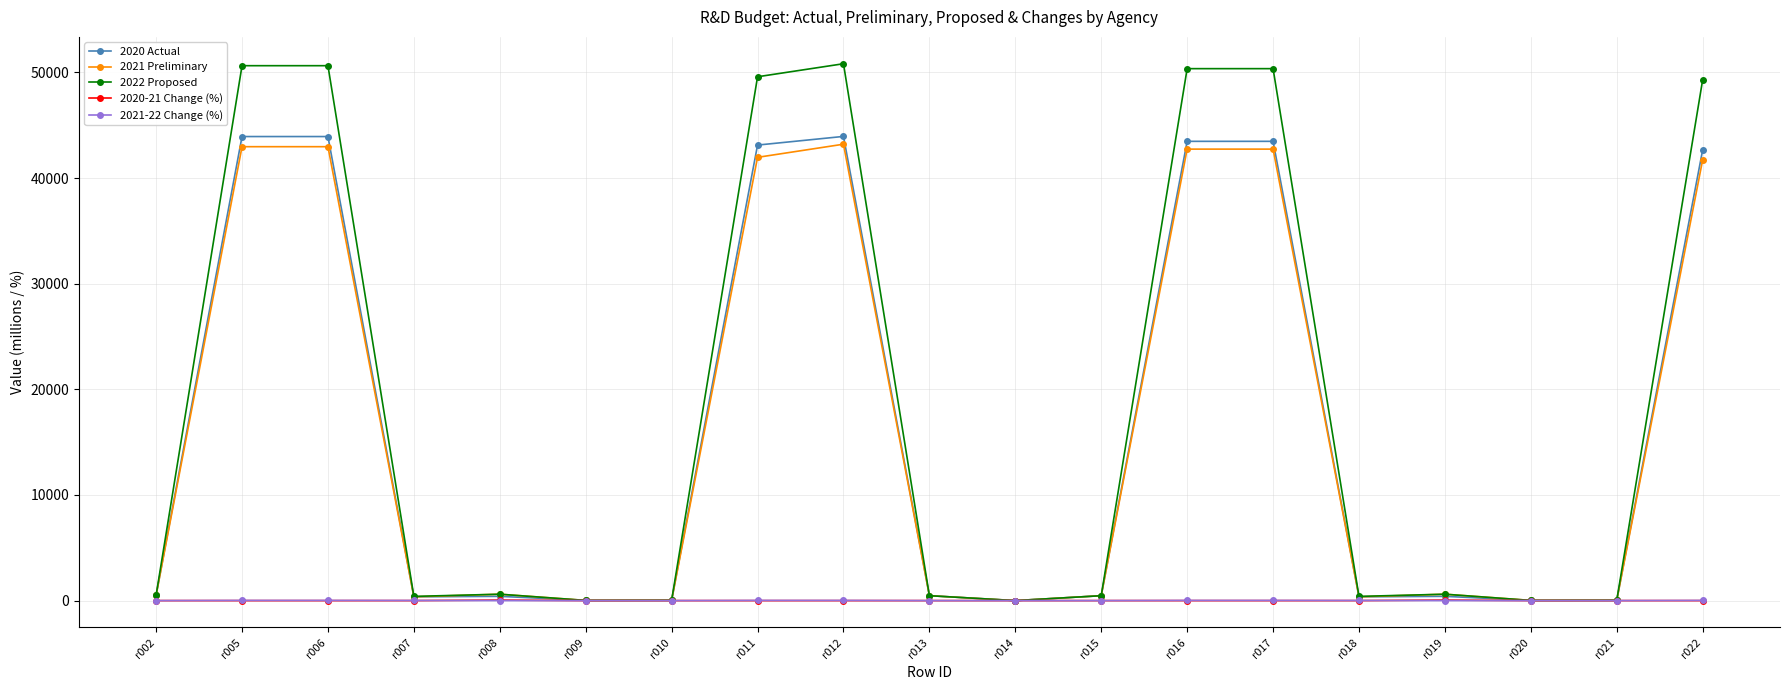

What is the highest value of the 2020 Actual series?

43936.0